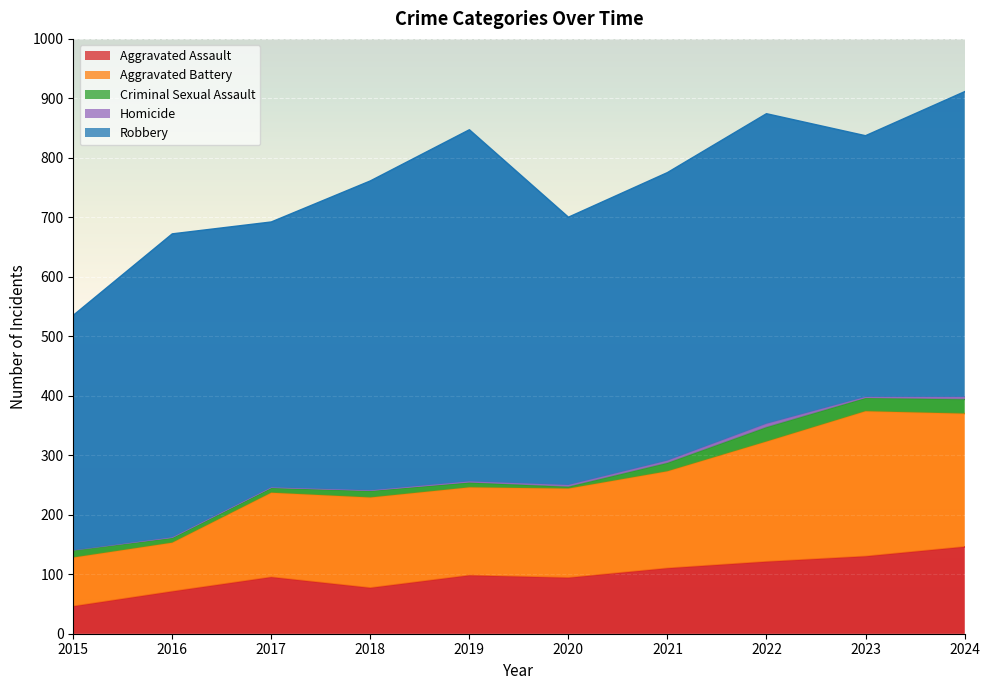

Reading left to right, what are all the values shown in this chart?

Aggravated Assault: 46	71	95	77	98	94	110	121	130	146
Aggravated Battery: 82	82	142	152	148	150	163	202	244	224
Criminal Sexual Assault: 12	8	8	11	8	3	14	24	22	24
Homicide: 0	1	1	1	2	3	4	6	2	4
Robbery: 395	510	446	520	591	450	484	521	439	513